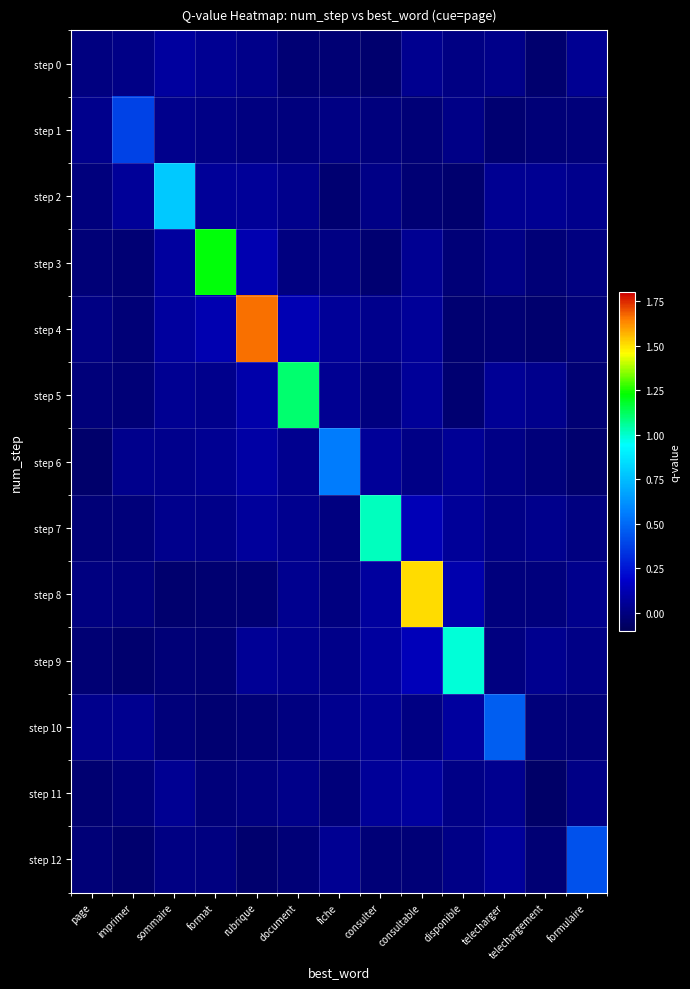

Reading right to left, transcribe all the data shown in this chart.

step 0: formulaire=0.0	telechargement=-0.0	telecharger=0.0	disponible=0.0	consultable=0.0	consulter=-0.0	fiche=-0.0	document=-0.0	rubrique=0.0	format=0.0	sommaire=0.1	imprimer=0.0	page=0.0
step 1: formulaire=-0.0	telechargement=-0.0	telecharger=-0.0	disponible=0.0	consultable=-0.0	consulter=-0.0	fiche=0.0	document=-0.0	rubrique=-0.0	format=0.0	sommaire=0.0	imprimer=0.4	page=0.0
step 2: formulaire=0.0	telechargement=0.0	telecharger=0.0	disponible=-0.0	consultable=-0.0	consulter=0.0	fiche=-0.0	document=0.0	rubrique=0.1	format=0.1	sommaire=0.8	imprimer=0.1	page=-0.0
step 3: formulaire=0.0	telechargement=-0.0	telecharger=0.0	disponible=-0.0	consultable=0.0	consulter=-0.0	fiche=0.0	document=0.0	rubrique=0.1	format=1.2	sommaire=0.1	imprimer=-0.0	page=-0.0
step 4: formulaire=-0.0	telechargement=-0.0	telecharger=-0.0	disponible=-0.0	consultable=0.1	consulter=0.0	fiche=0.1	document=0.1	rubrique=1.7	format=0.1	sommaire=0.1	imprimer=-0.0	page=0.0
step 5: formulaire=-0.0	telechargement=0.0	telecharger=0.1	disponible=-0.0	consultable=0.1	consulter=0.0	fiche=0.0	document=1.1	rubrique=0.1	format=0.0	sommaire=0.0	imprimer=-0.0	page=-0.0
step 6: formulaire=-0.0	telechargement=-0.0	telecharger=0.0	disponible=0.1	consultable=0.0	consulter=0.1	fiche=0.6	document=0.0	rubrique=0.1	format=0.0	sommaire=0.0	imprimer=0.0	page=-0.0
step 7: formulaire=0.0	telechargement=0.0	telecharger=0.0	disponible=0.1	consultable=0.1	consulter=1.0	fiche=0.0	document=0.0	rubrique=0.1	format=0.0	sommaire=0.0	imprimer=-0.0	page=-0.0
step 8: formulaire=0.0	telechargement=-0.0	telecharger=-0.0	disponible=0.1	consultable=1.5	consulter=0.1	fiche=0.0	document=0.0	rubrique=-0.0	format=-0.0	sommaire=-0.0	imprimer=-0.0	page=0.0
step 9: formulaire=0.0	telechargement=0.0	telecharger=0.0	disponible=1.0	consultable=0.1	consulter=0.1	fiche=0.0	document=0.0	rubrique=0.1	format=-0.0	sommaire=-0.0	imprimer=-0.0	page=-0.0
step 10: formulaire=-0.0	telechargement=-0.0	telecharger=0.5	disponible=0.1	consultable=0.0	consulter=0.1	fiche=0.0	document=-0.0	rubrique=-0.0	format=-0.0	sommaire=-0.0	imprimer=0.0	page=0.0
step 11: formulaire=0.0	telechargement=-0.1	telecharger=0.0	disponible=0.0	consultable=0.1	consulter=0.1	fiche=-0.0	document=0.0	rubrique=0.0	format=-0.0	sommaire=0.0	imprimer=-0.0	page=-0.0
step 12: formulaire=0.4	telechargement=-0.0	telecharger=0.1	disponible=0.0	consultable=-0.0	consulter=-0.0	fiche=0.0	document=-0.0	rubrique=-0.0	format=0.0	sommaire=0.0	imprimer=-0.0	page=-0.0